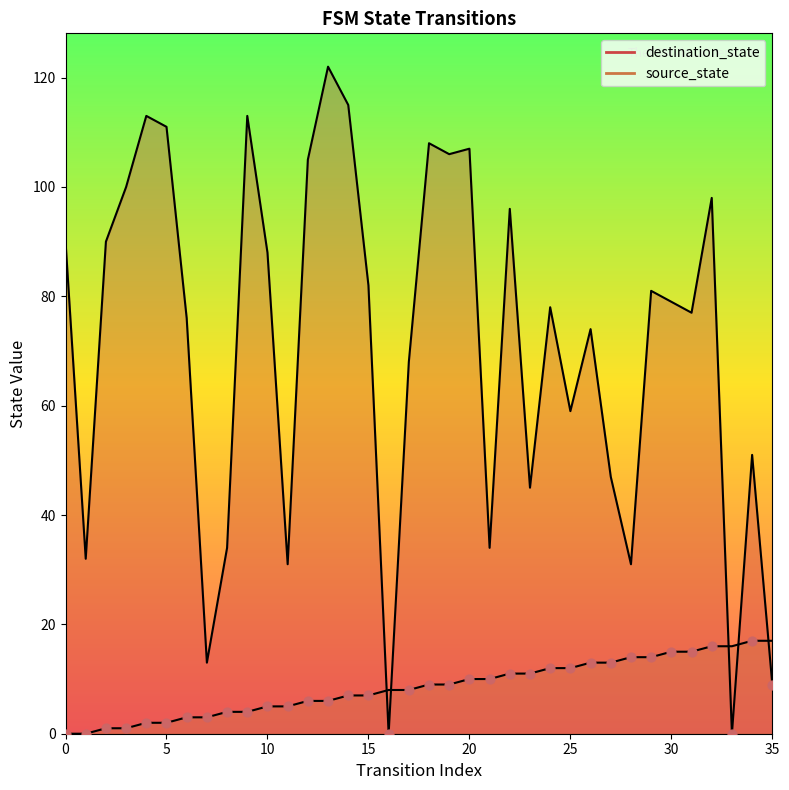

What are all the series names shown in the legend?

destination_state, source_state